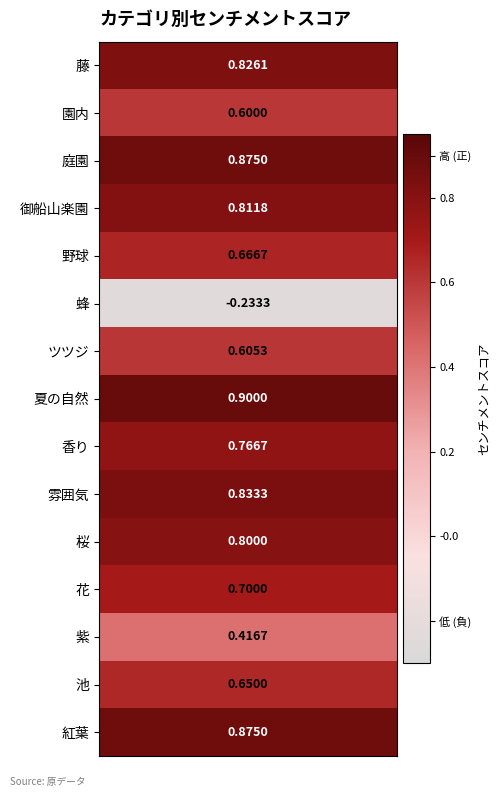

What is the minimum value shown in the chart?

-0.2